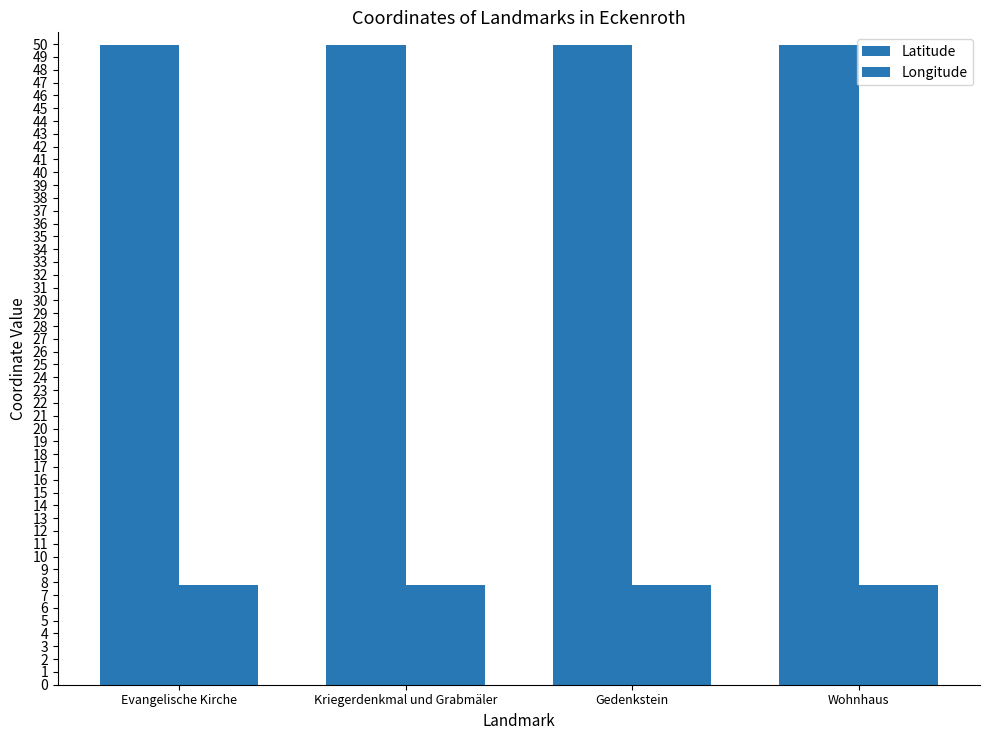

What is the sum of all Latitude values?

199.7